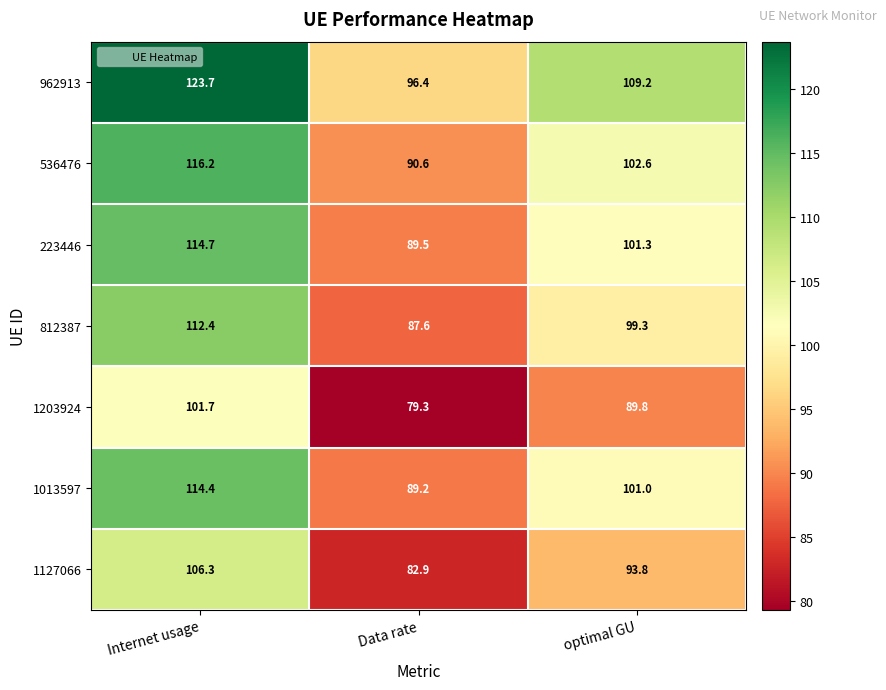

The value of 536476 at Data rate is 135.5. True or false?

False